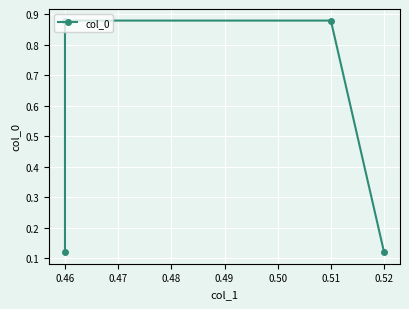

What is the difference between the values at 0.51 and 0.52?

0.8